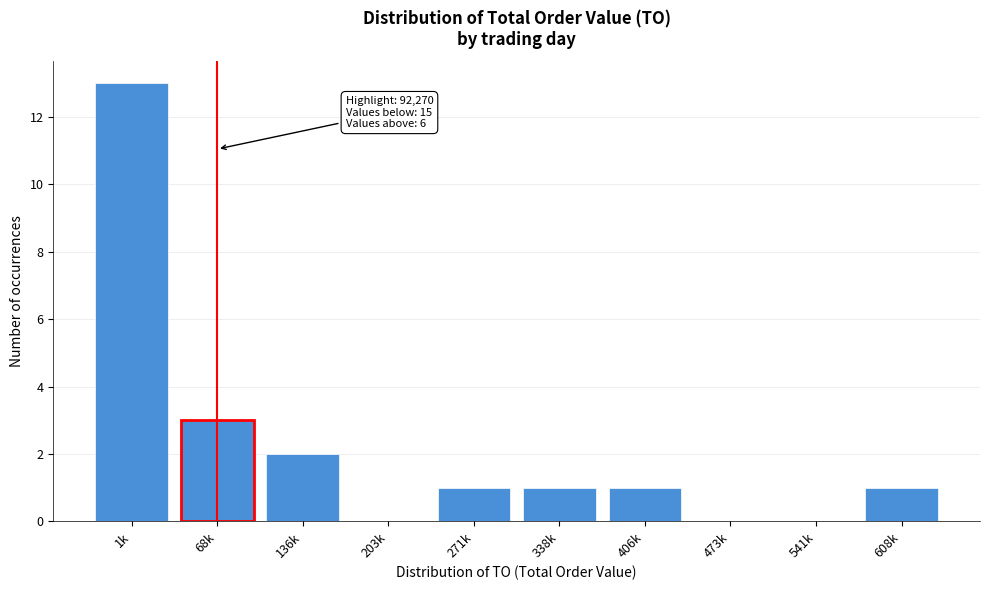

Reading right to left, what are all the values shown in this chart?

608k=1	541k=0	473k=0	406k=1	338k=1	271k=1	203k=0	136k=2	68k=3	1k=13